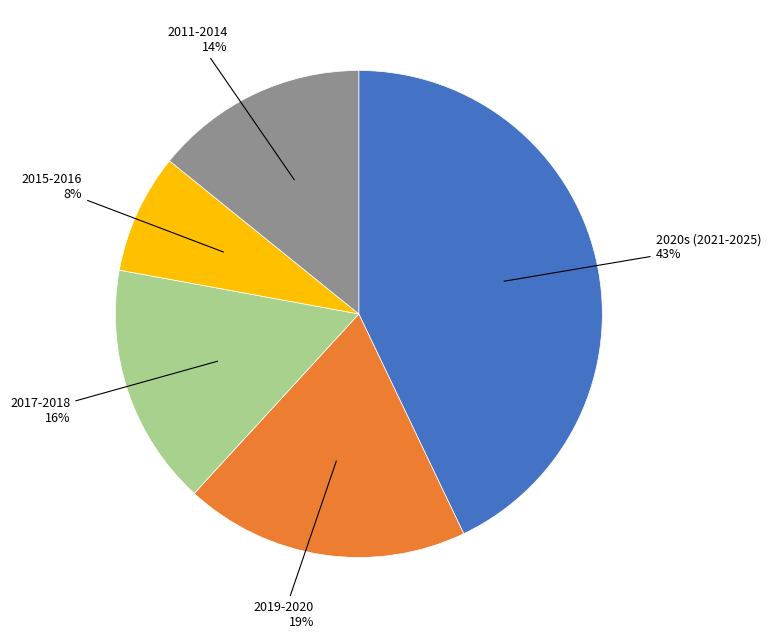

Combined, do 2017-2018 and 2020s (2021-2025) account for over 50%?

Yes